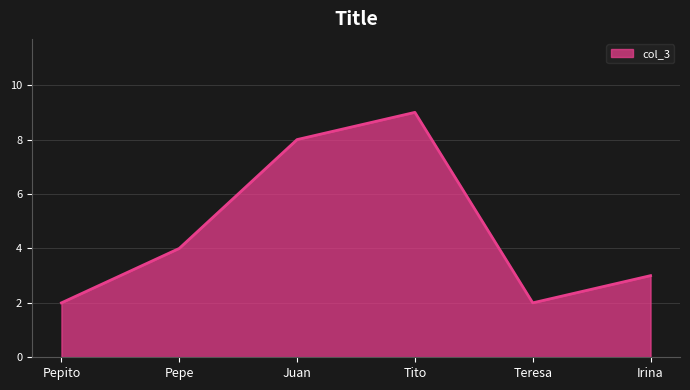

Reading left to right, what are all the values shown in this chart?

Pepito=2	Pepe=4	Juan=8	Tito=9	Teresa=2	Irina=3